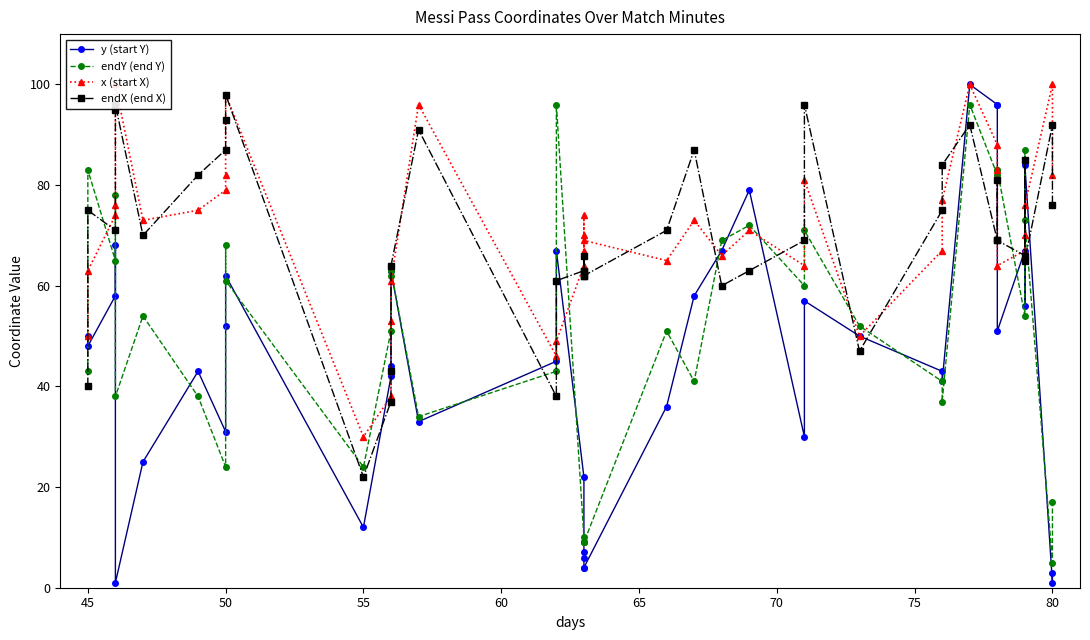

What is the difference between the second highest and minimum values in the endY (end Y) series?

91